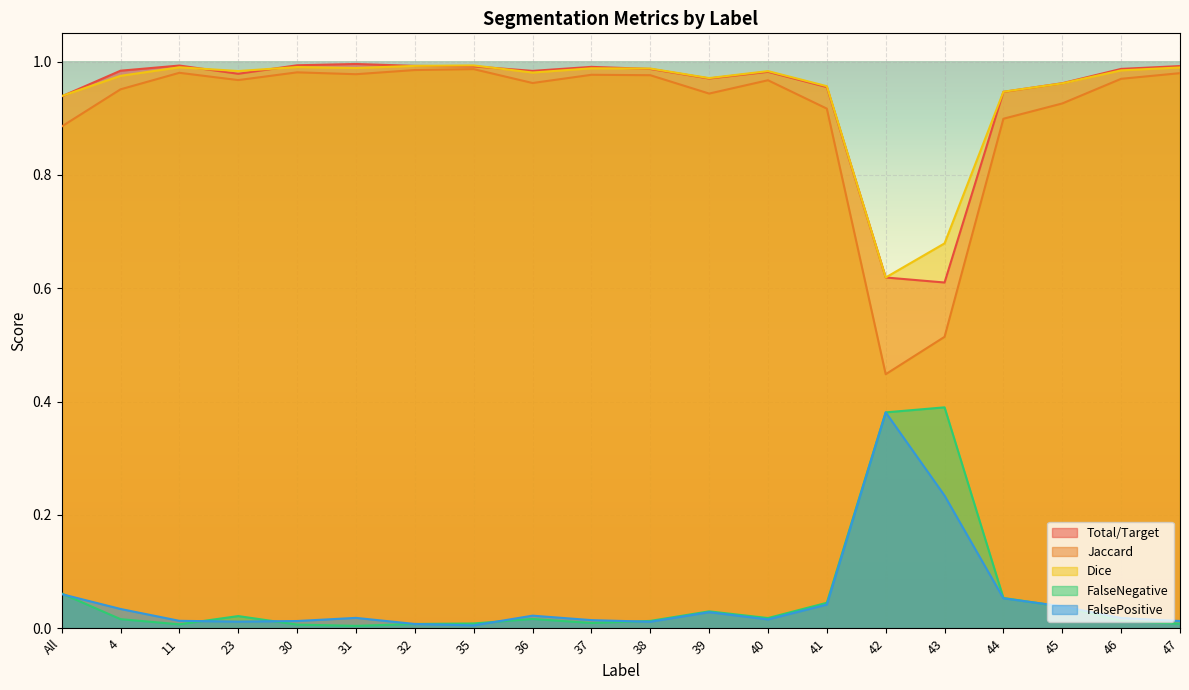

The Dice series shows 0.3 at 42. True or false?

False